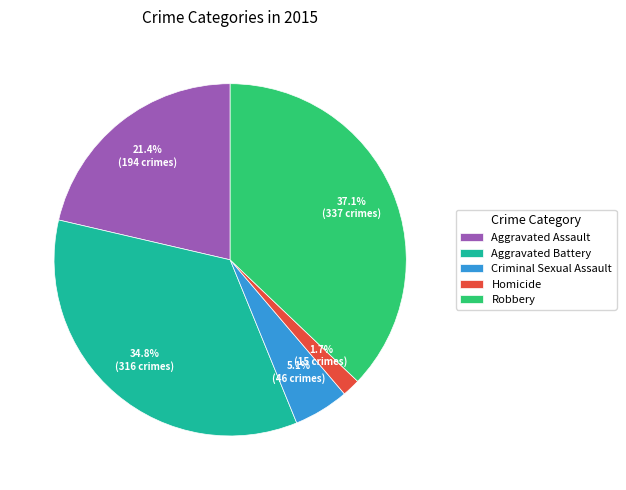

Rank the categories by value from lowest to highest.

Homicide, Criminal Sexual Assault, Aggravated Assault, Aggravated Battery, Robbery